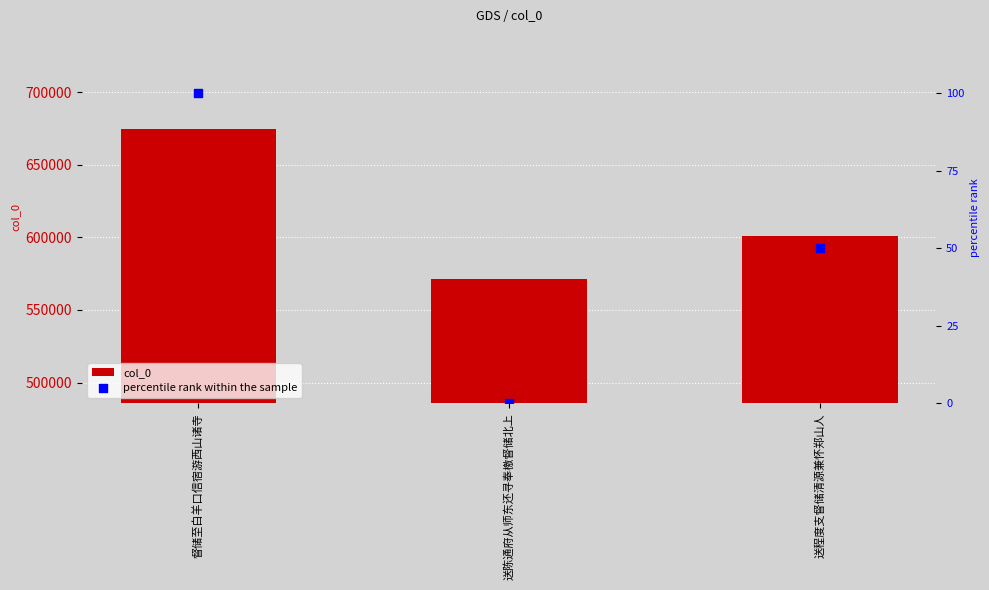

Which series reaches the minimum Y coordinate?

percentile rank within the sample